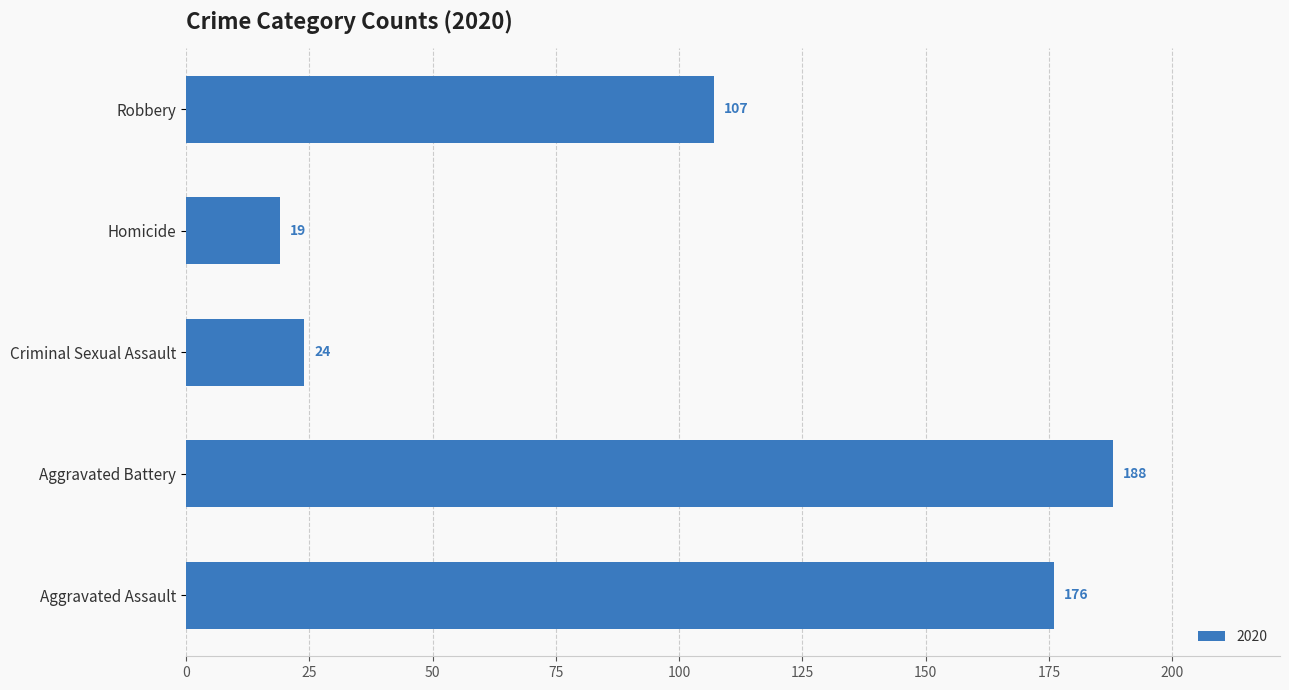

Where is the data nearest to the value 103?

Robbery